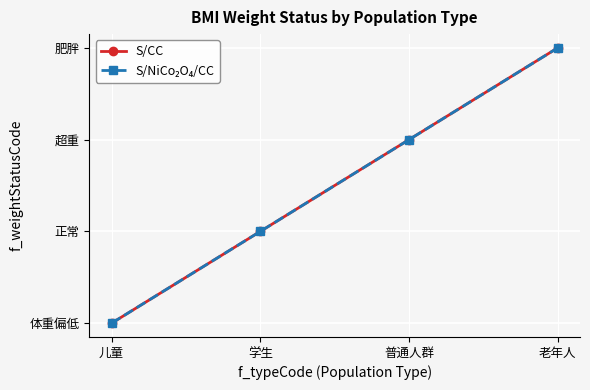

Reading left to right, what are all the values shown in this chart?

S/CC: 儿童=1	学生=2	普通人群=3	老年人=4
S/NiCo₂O₄/CC: 儿童=1	学生=2	普通人群=3	老年人=4